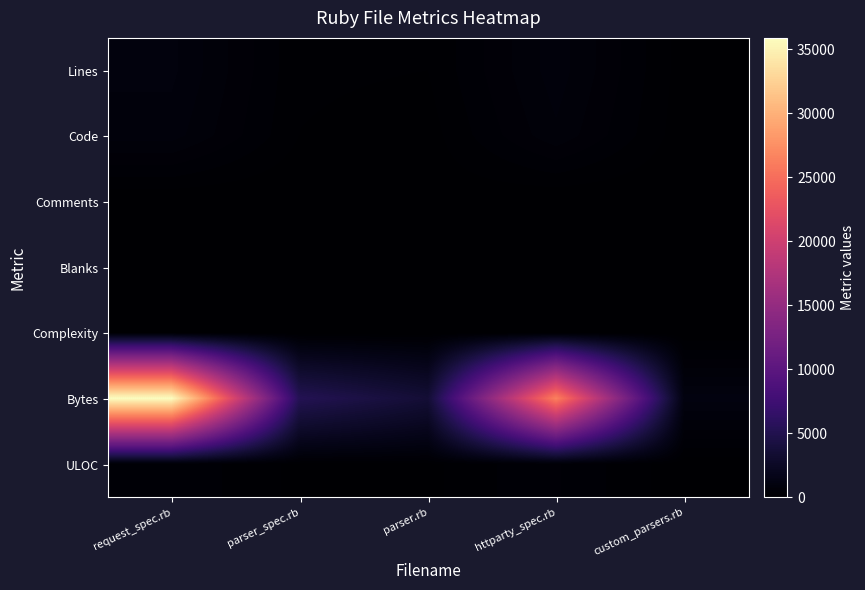

Which category has the lowest value across all series?

request_spec.rb